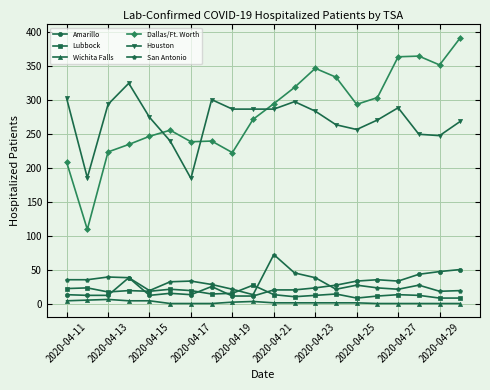

Which series has the largest range (max minus min)?

Dallas/Ft. Worth